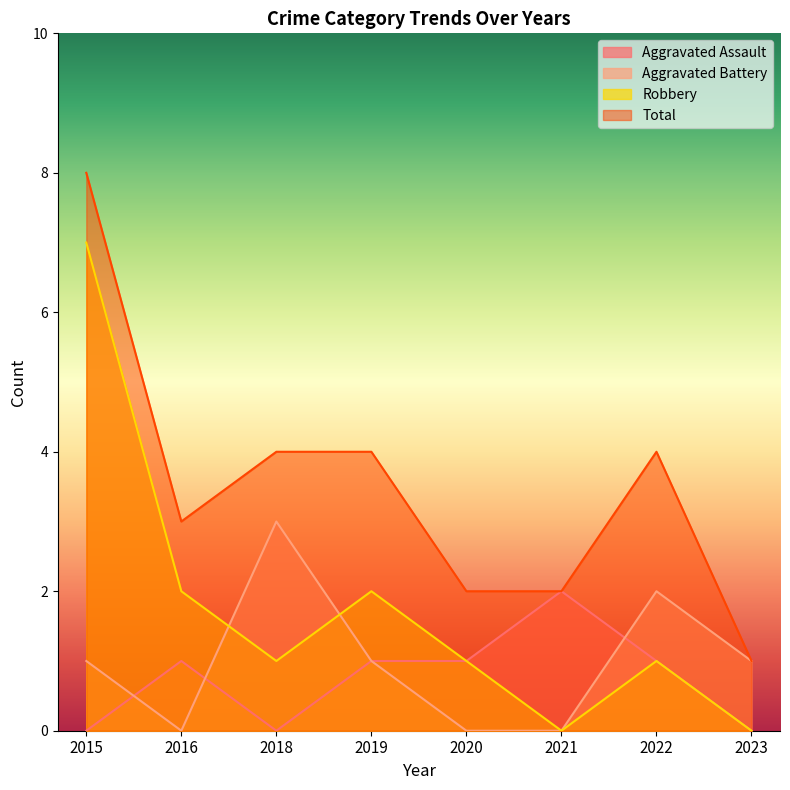

Which series has the largest range (max minus min)?

Robbery